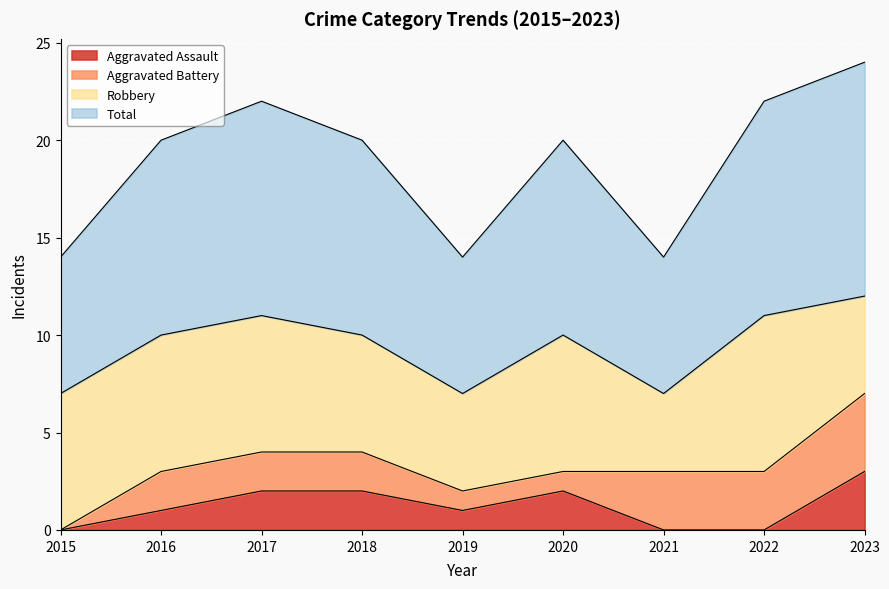

The value of Aggravated Assault at 2019 is 1. True or false?

True